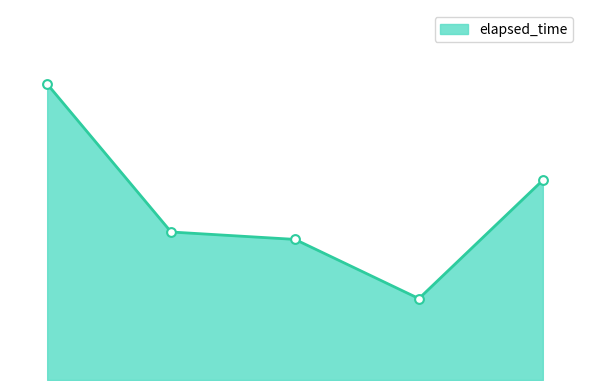

Is this an area chart (filled region under the line)?

Yes